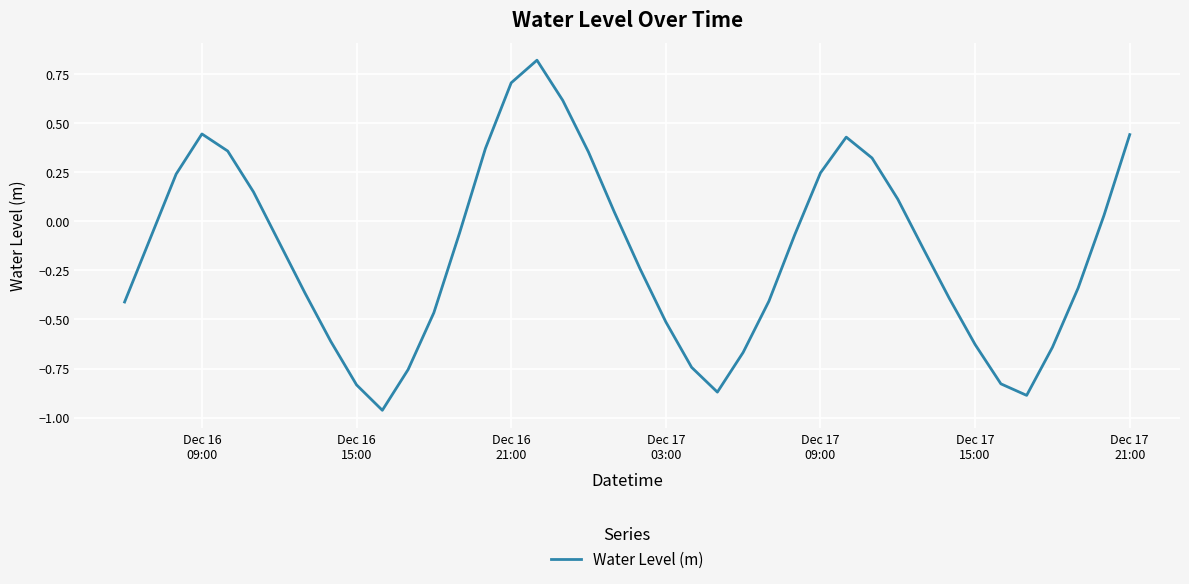

What is the difference between the maximum and minimum values?

1.8